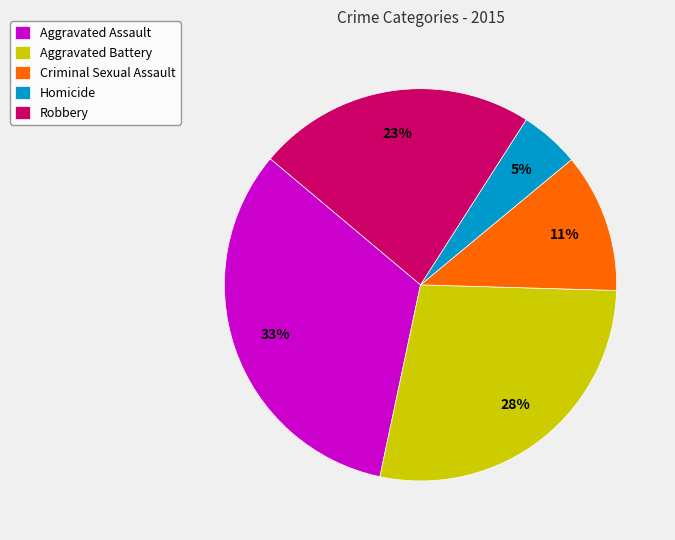

What percentage is the Homicide slice, to the nearest percent?

5%